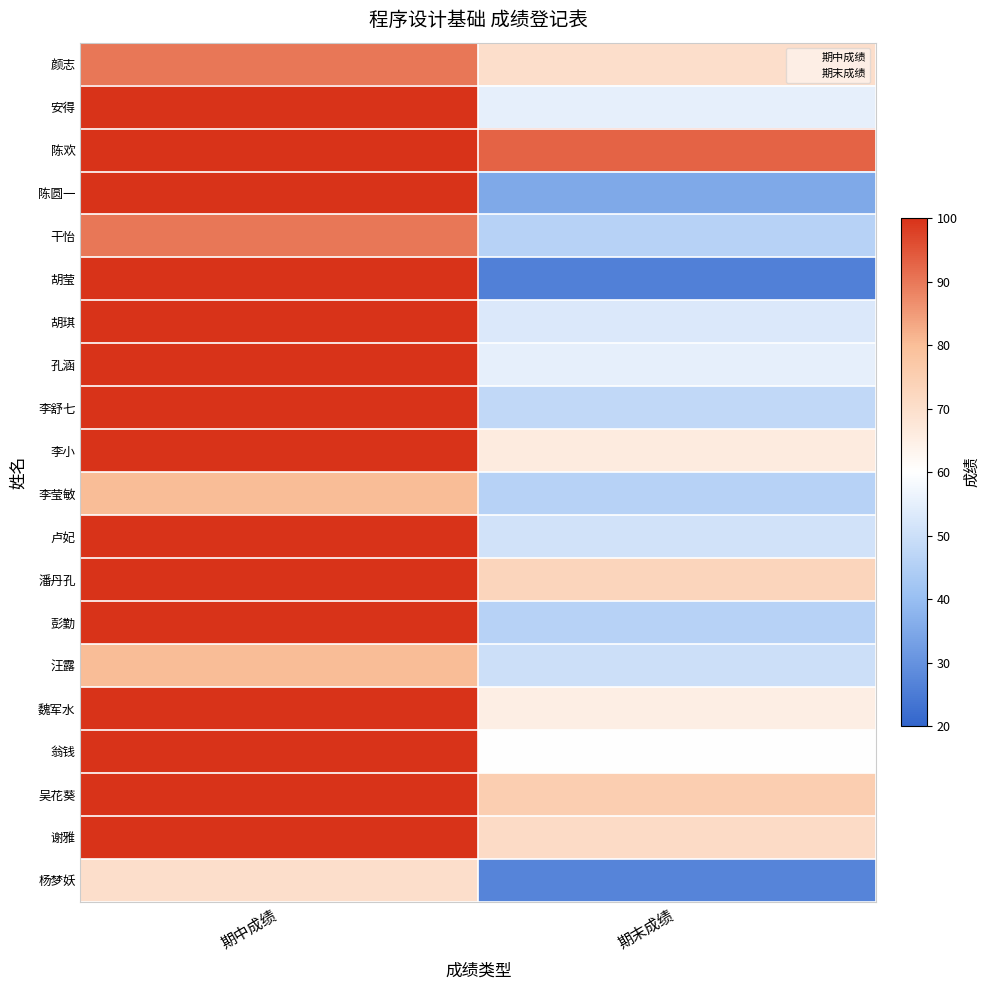

What is the total value across all series at 期末成绩?

1111